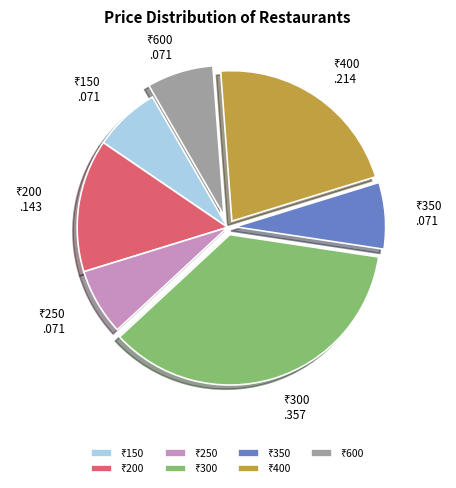

Does any single category account for the majority?

No